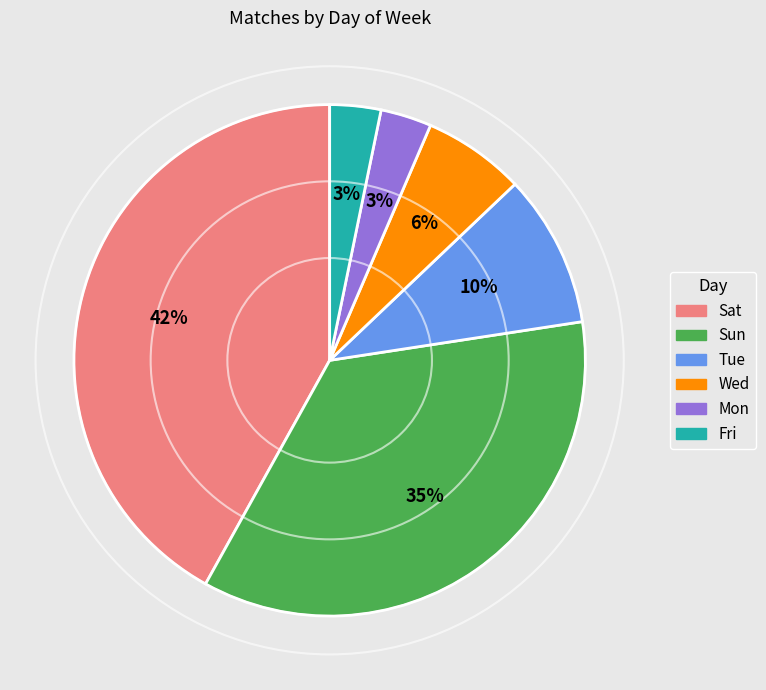

How many slices are in this pie chart?

6